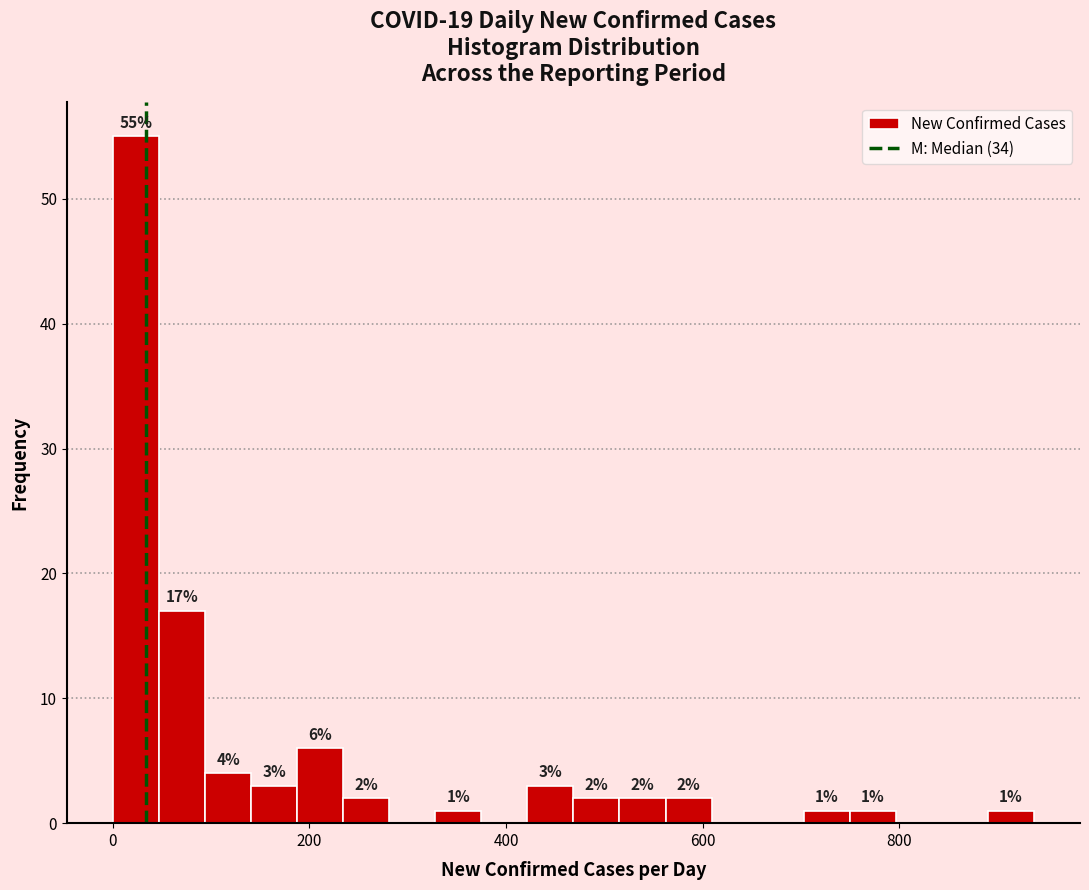

Read against the x-axis, roughly where is the centre of the tallest bar?

20